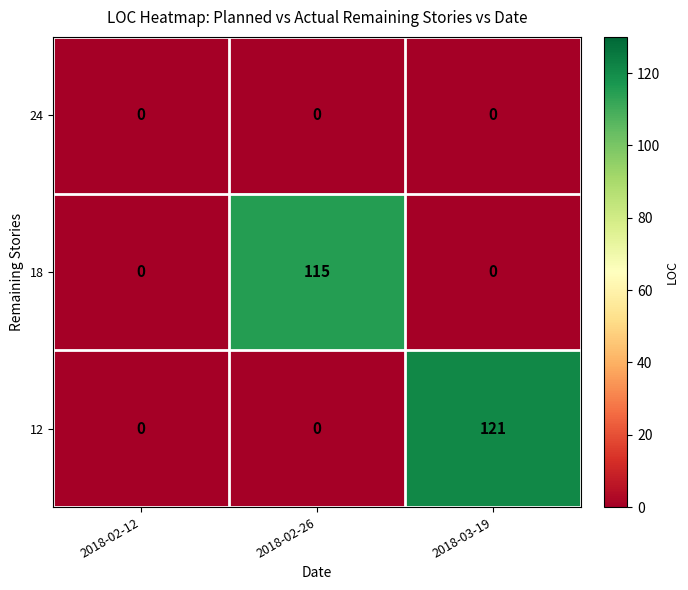

Reading left to right, transcribe all the data shown in this chart.

24: 2018-02-12=0	2018-02-26=0	2018-03-19=0
18: 2018-02-12=0	2018-02-26=115	2018-03-19=0
12: 2018-02-12=0	2018-02-26=0	2018-03-19=121